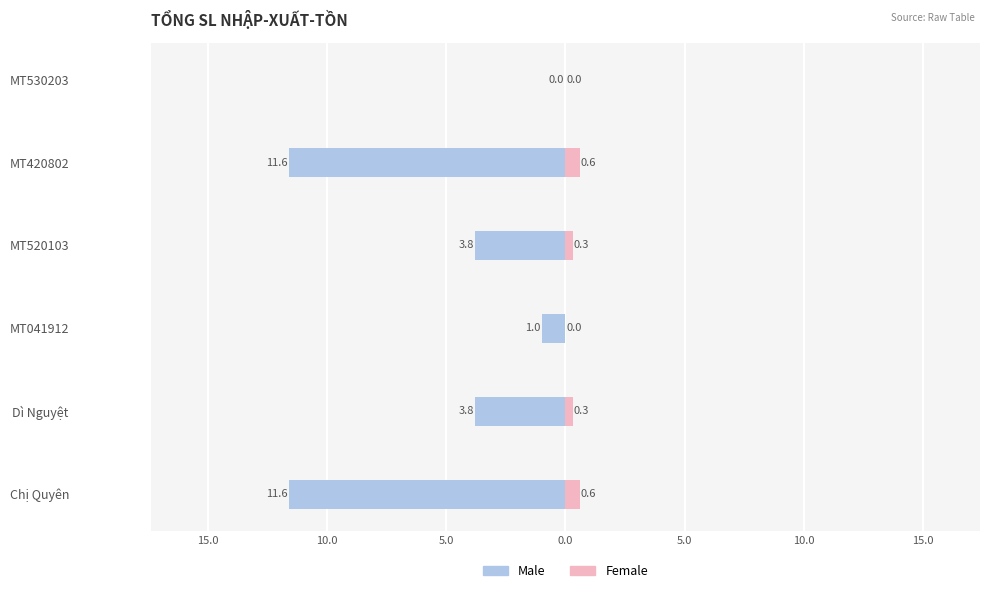

What is the difference between the maximum and minimum values in the Female series?

0.6